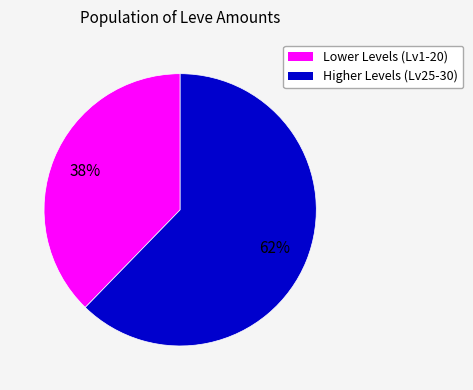

Is there any slice that represents more than half of the pie?

Yes